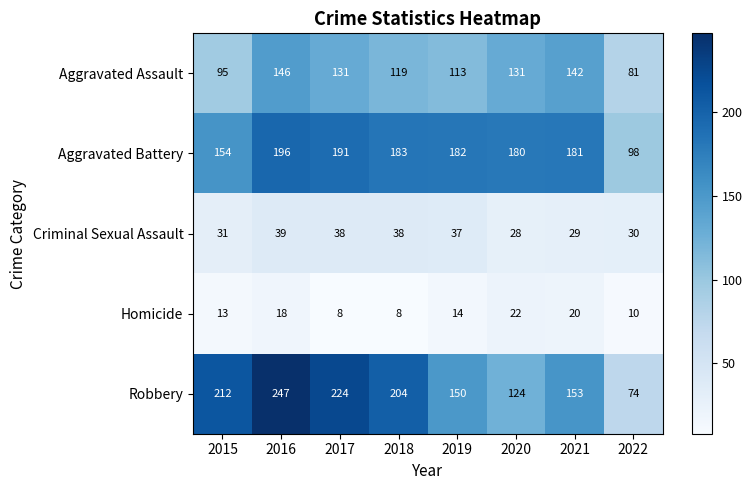

What is the sum of the Aggravated Battery values at 2015 and 2016?

350